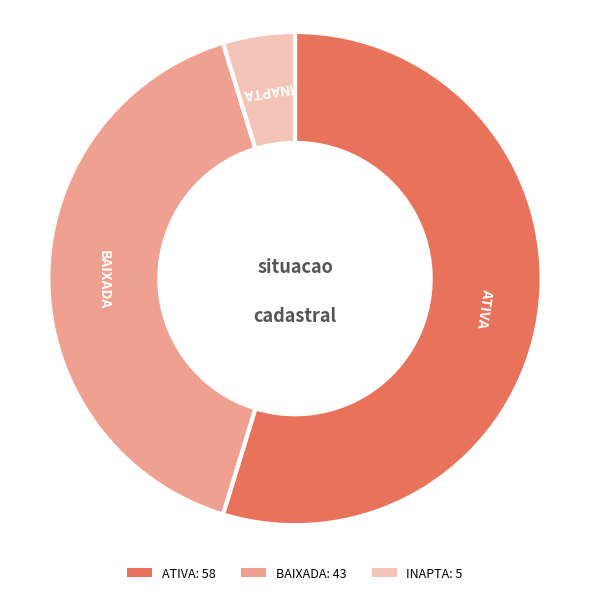

Combined, do BAIXADA: 43 and INAPTA: 5 account for over 50%?

No